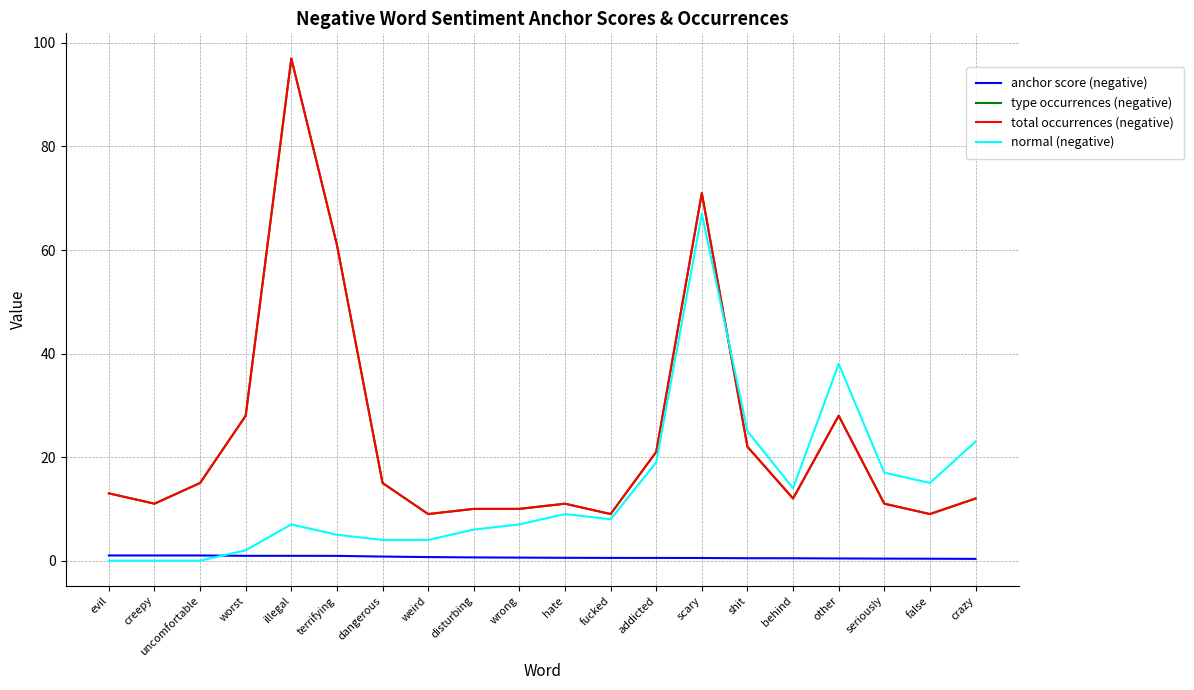

Between dangerous and seriously, which series saw the biggest shift?

normal (negative)